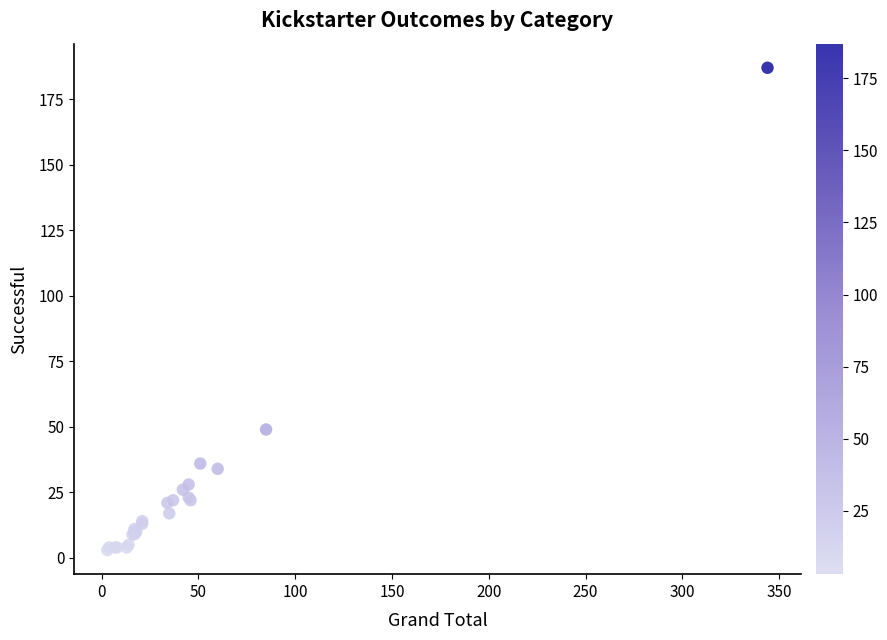

What Y value in the scatter plot is closest to 95?

49